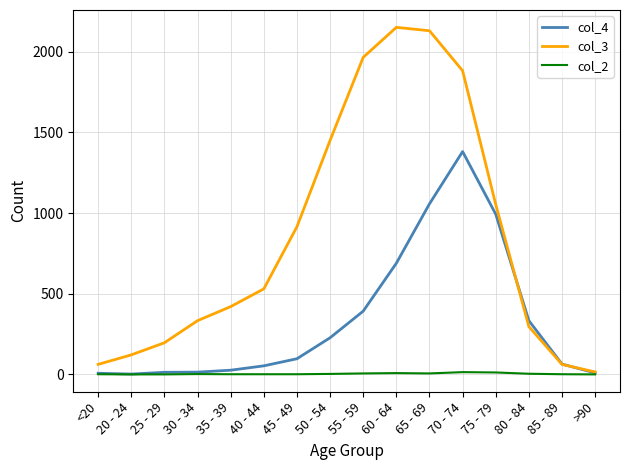

What is the sum of all col_4 values?

5357